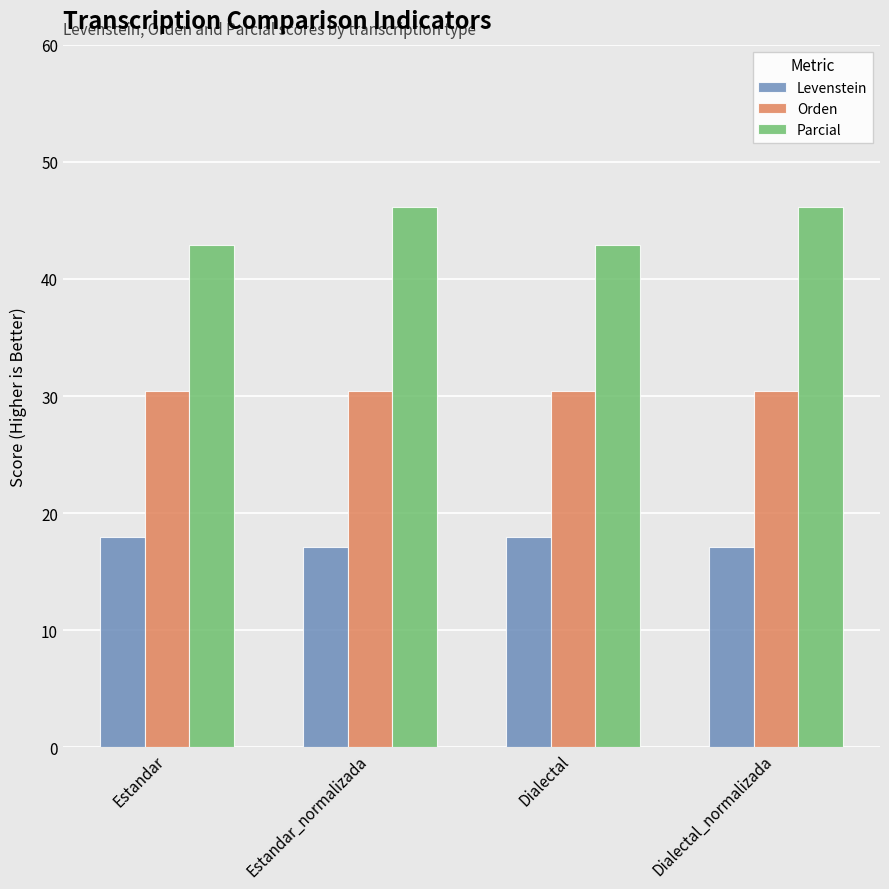

List the series in order of their overall mean, highest first.

Parcial, Orden, Levenstein